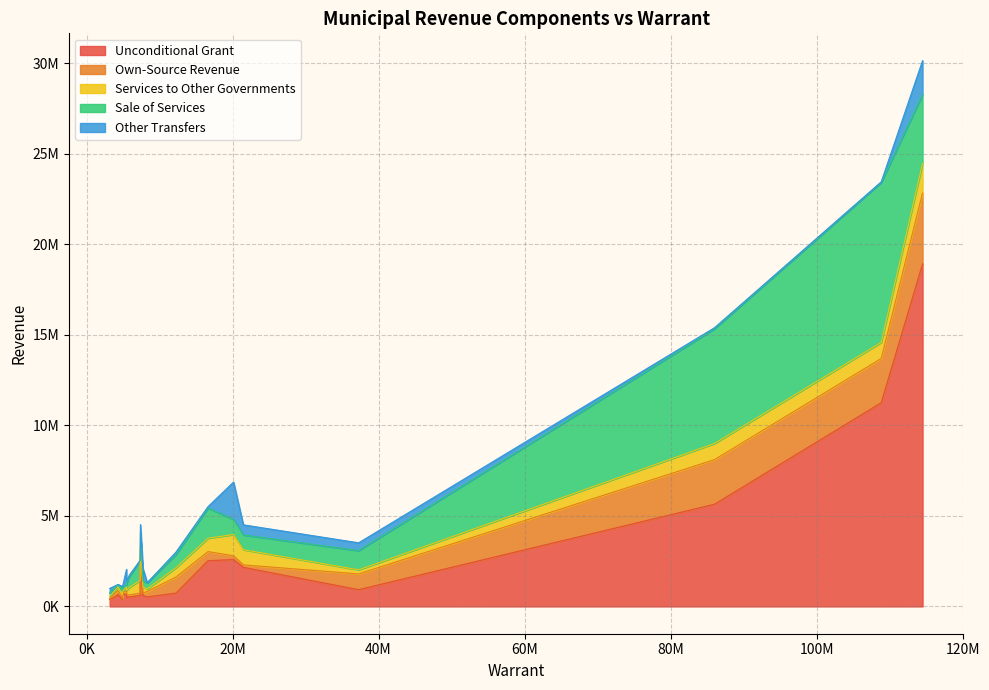

How many times do Services to Other Governments and Sale of Services cross each other?

4